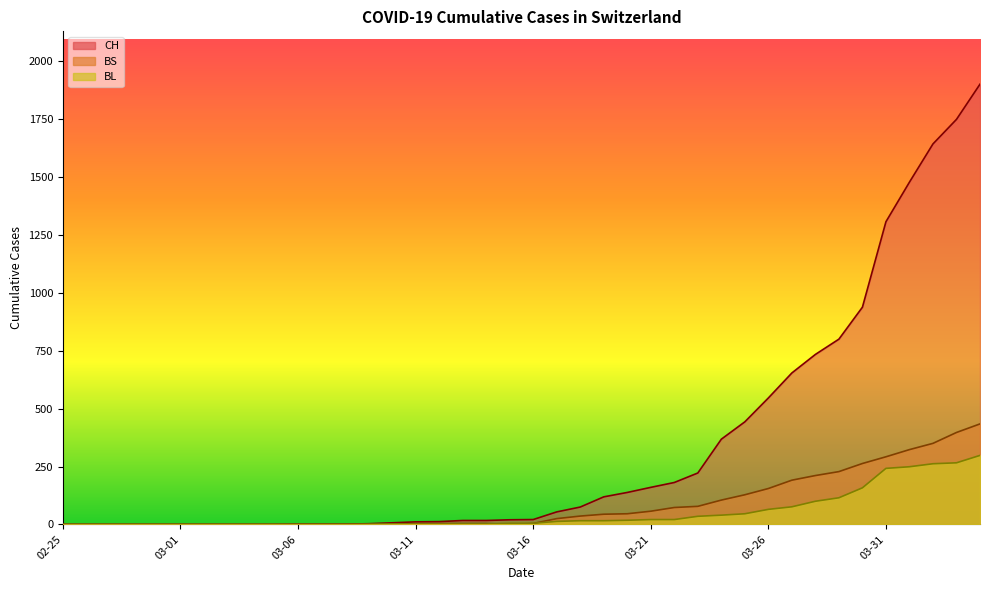

True or false: CH and BL cross at least once.

False